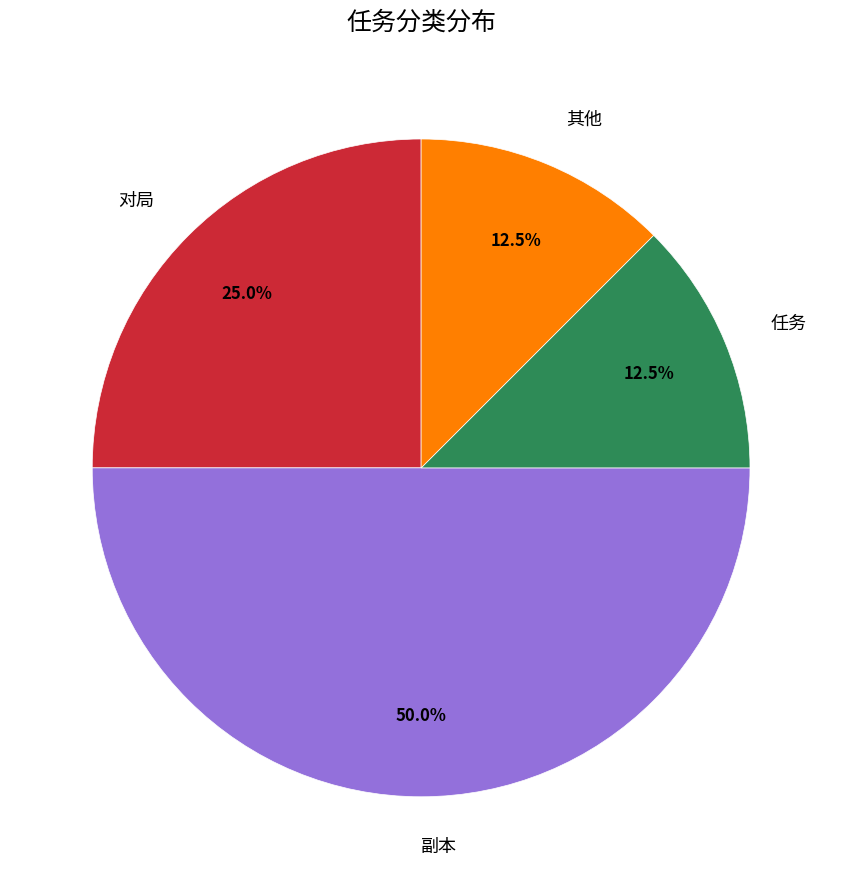

How many segments does this pie chart have?

4